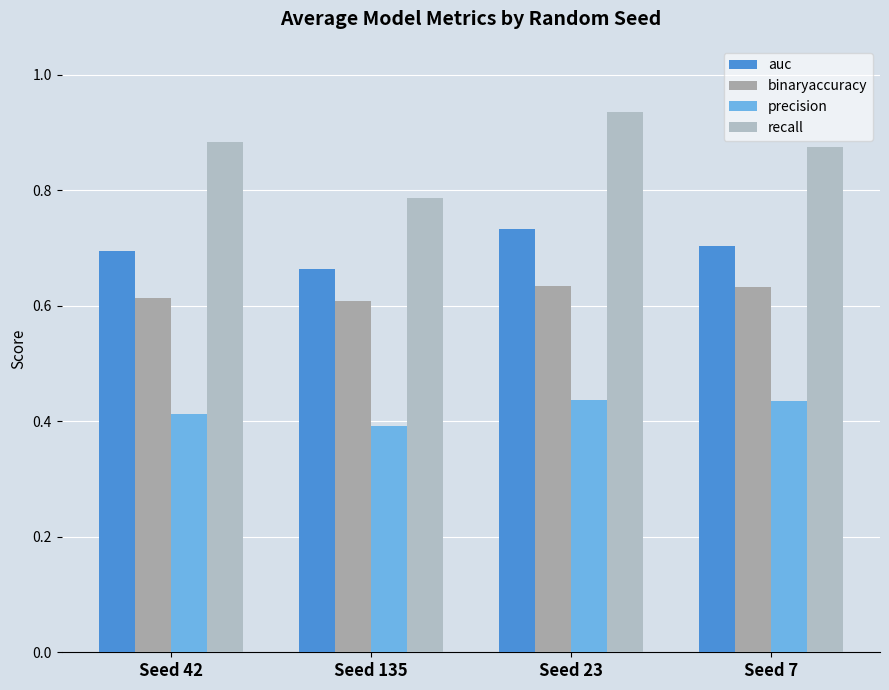

What is the label of the 1st bar from the right?

Seed 7